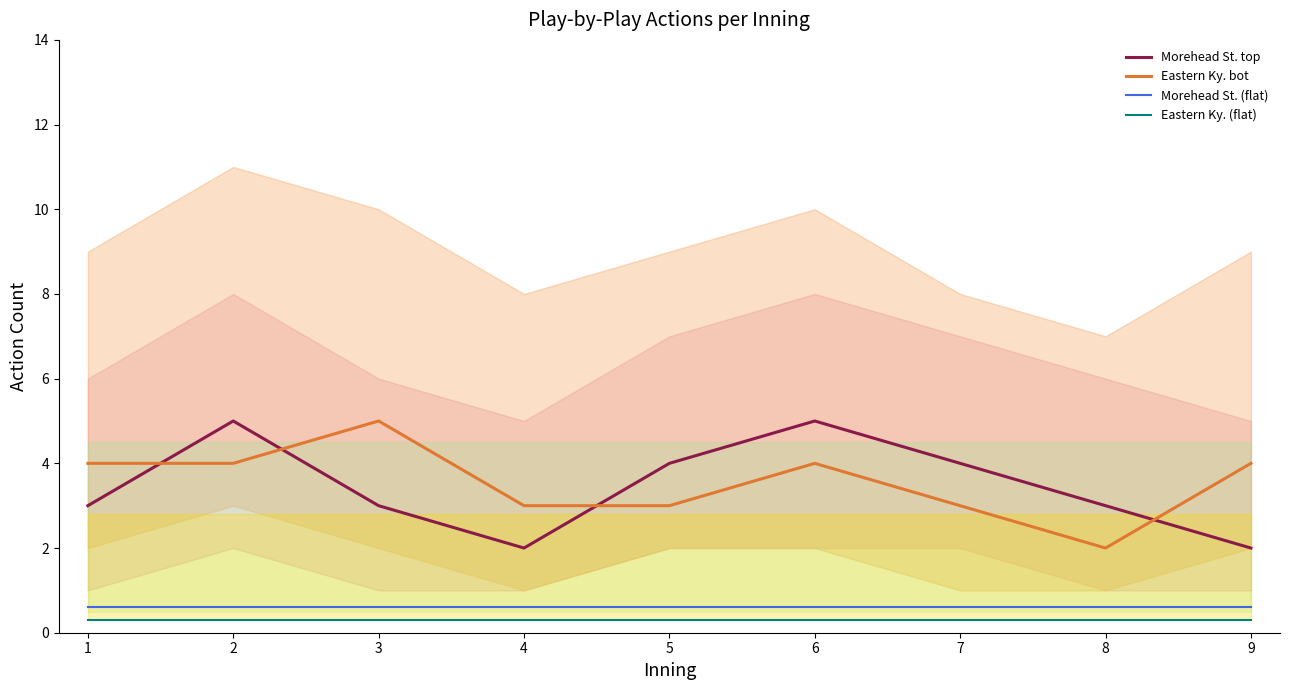

What is the value of the Morehead St. (flat) point at the 8th from the left?

0.6